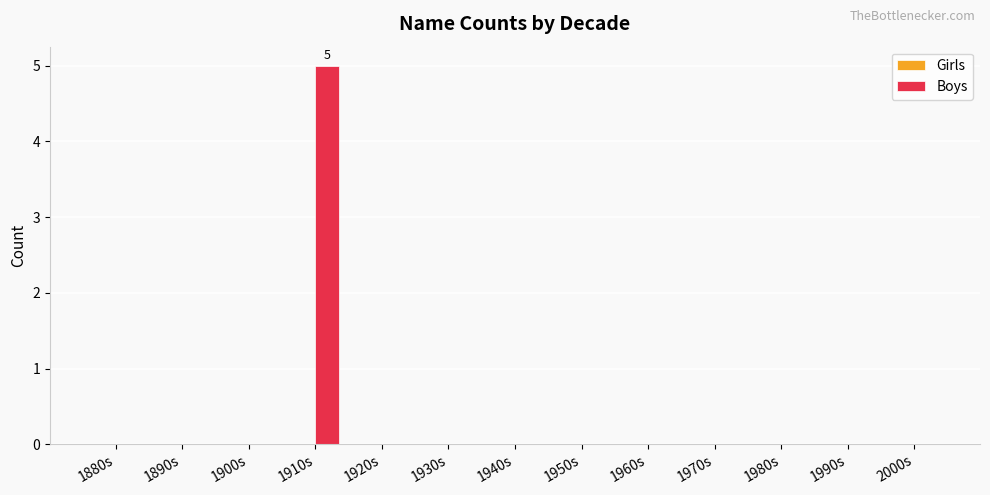

Reading left to right, extract all data points from this chart.

1880s=0	1890s=0	1900s=0	1910s=5	1920s=0	1930s=0	1940s=0	1950s=0	1960s=0	1970s=0	1980s=0	1990s=0	2000s=0